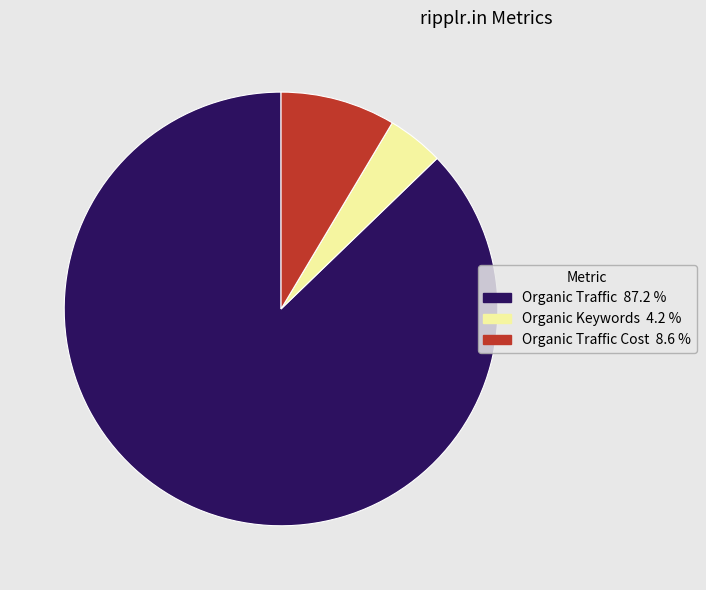

How many slices are in this pie chart?

3